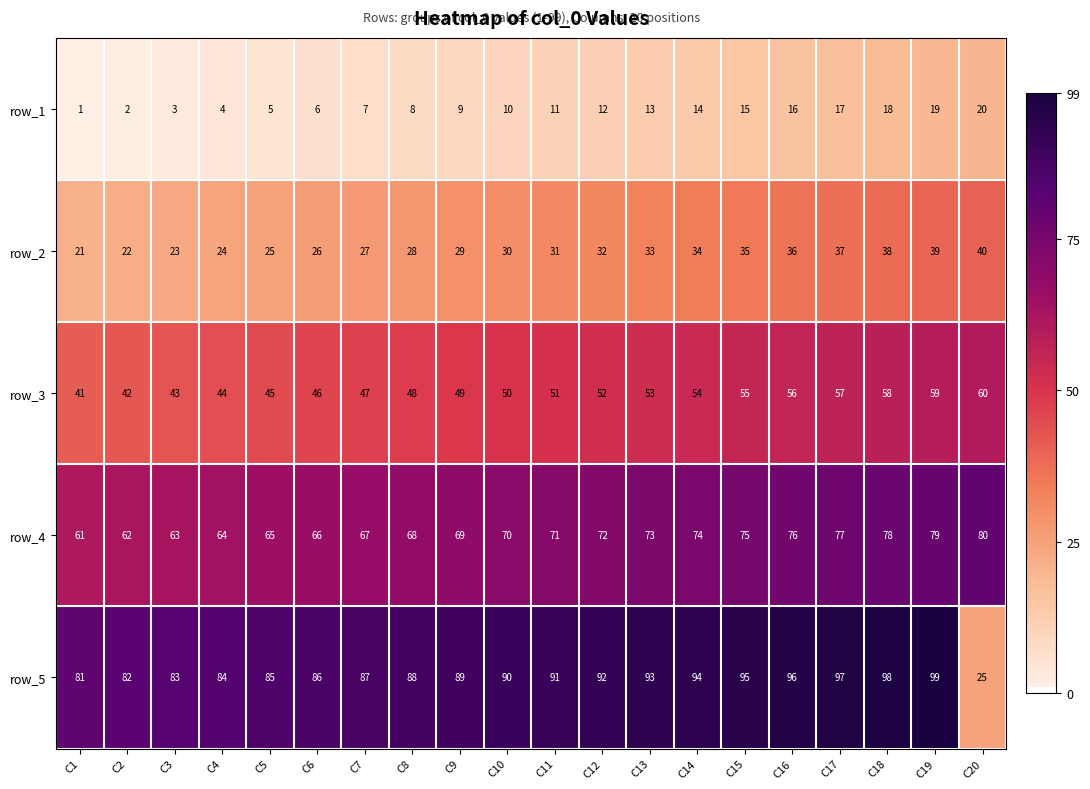

At which category is the sum across all series the highest?

C19